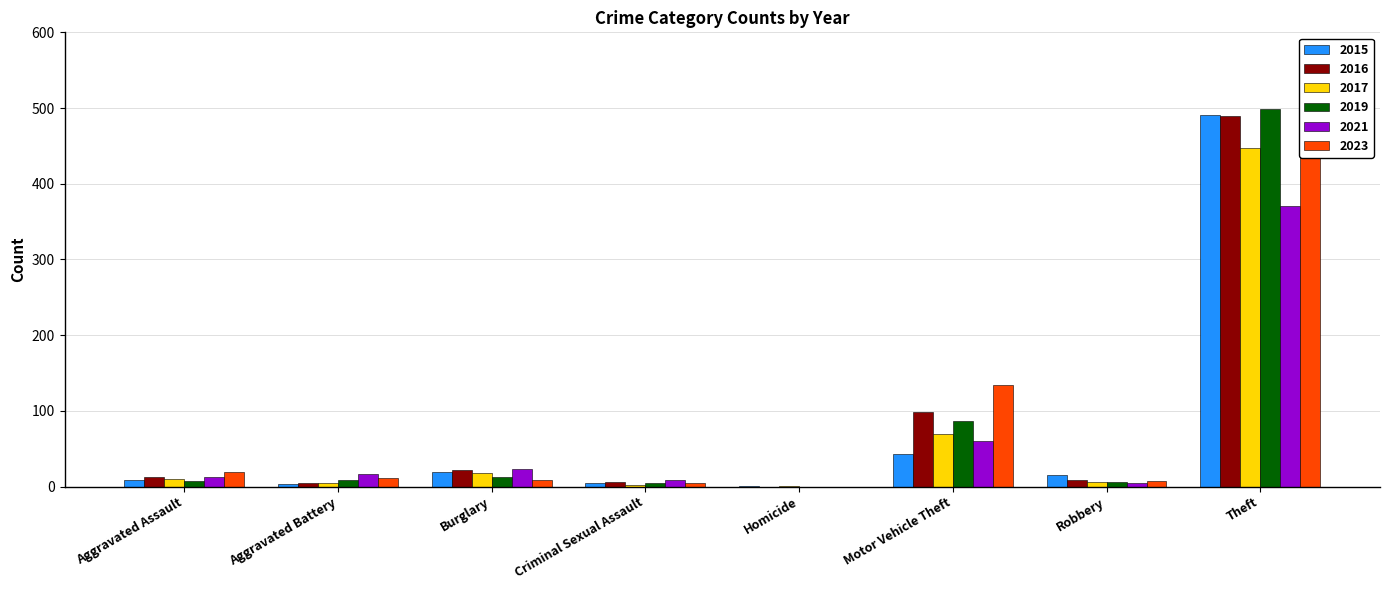

The 2019 series shows 306 at Theft. True or false?

False